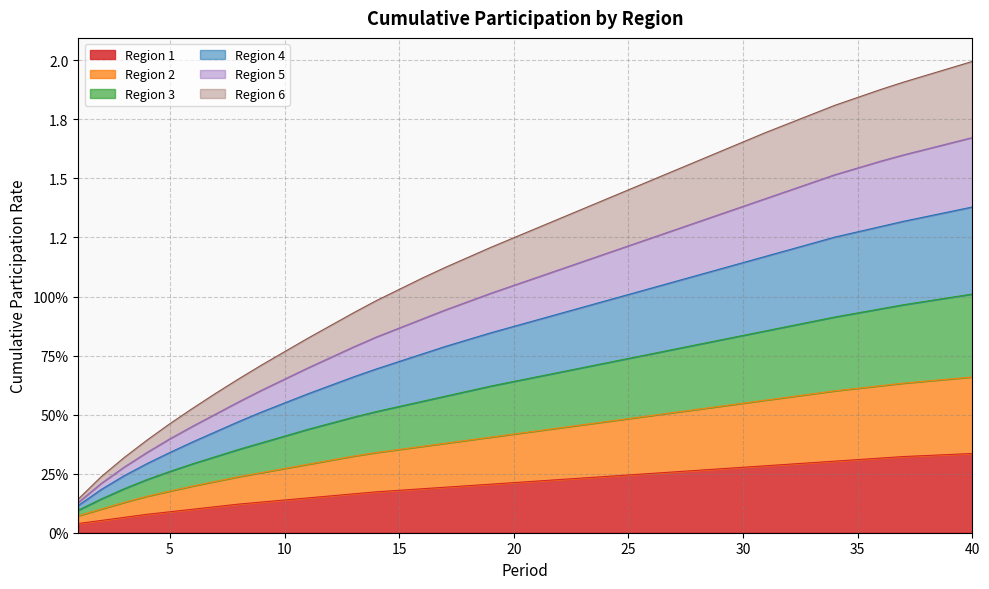

How many series are shown in this chart?

6